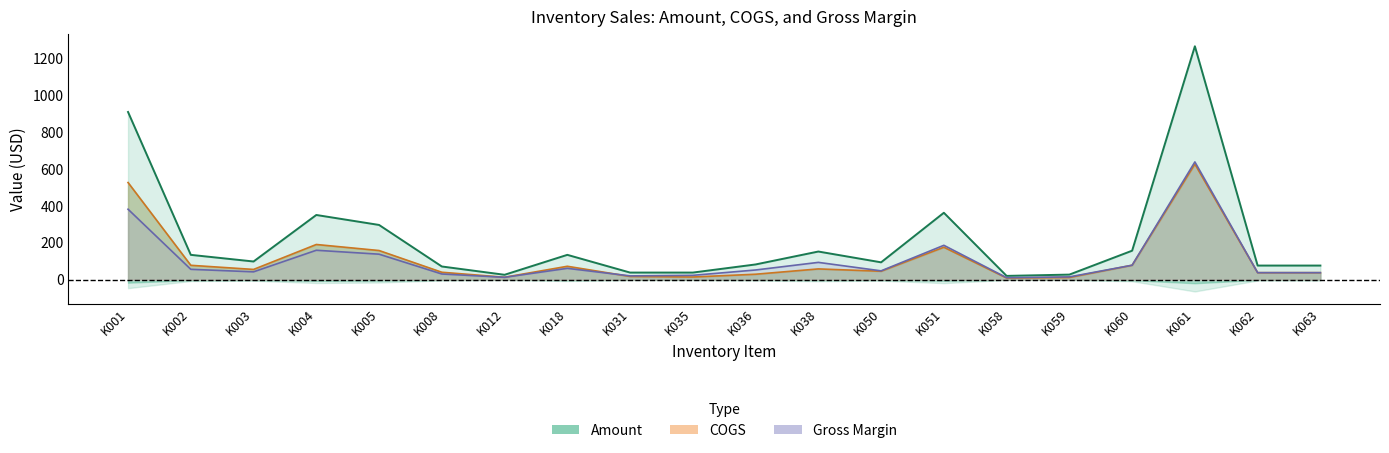

The Gross Margin series shows 67.1 at K050. True or false?

False